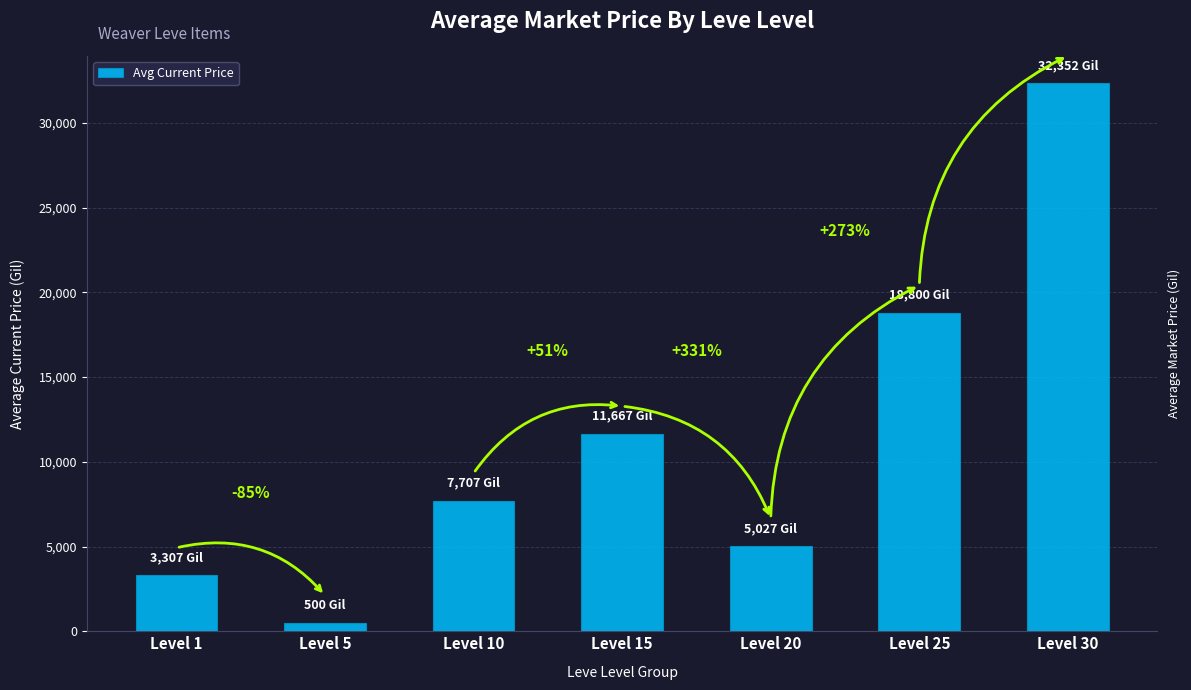

How many bars are there in total?

7